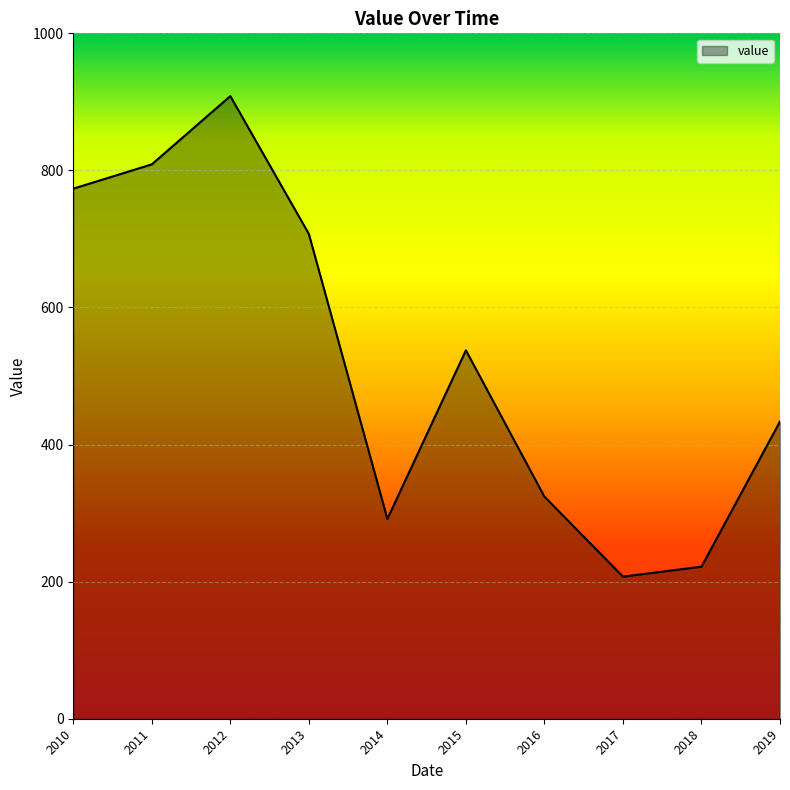

What is the difference between the maximum and minimum values?

701.1